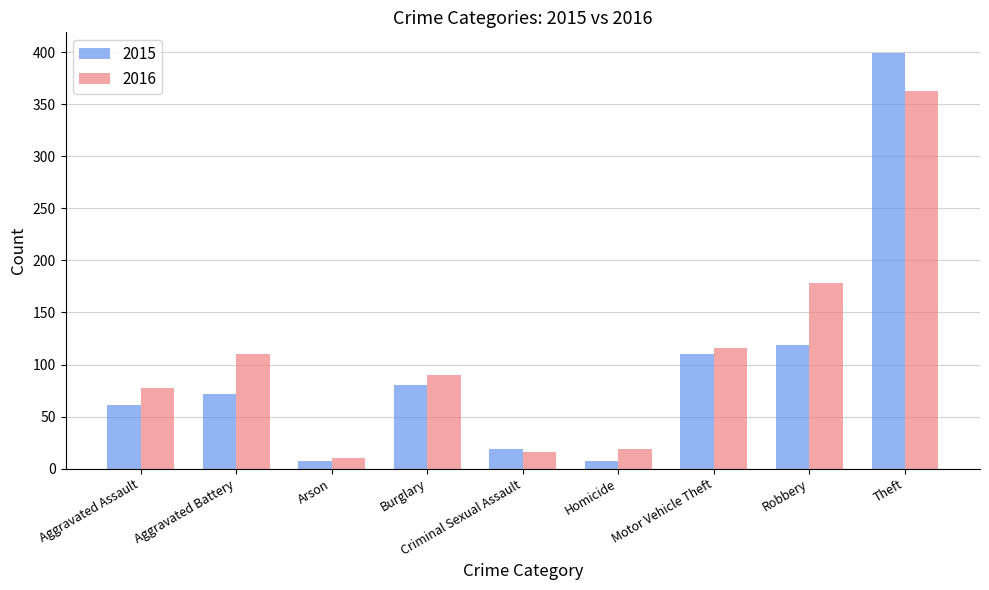

Reading left to right, what are all the values shown in this chart?

2015: 61	72	7	80	19	7	110	119	399
2016: 77	110	10	90	16	19	116	178	363